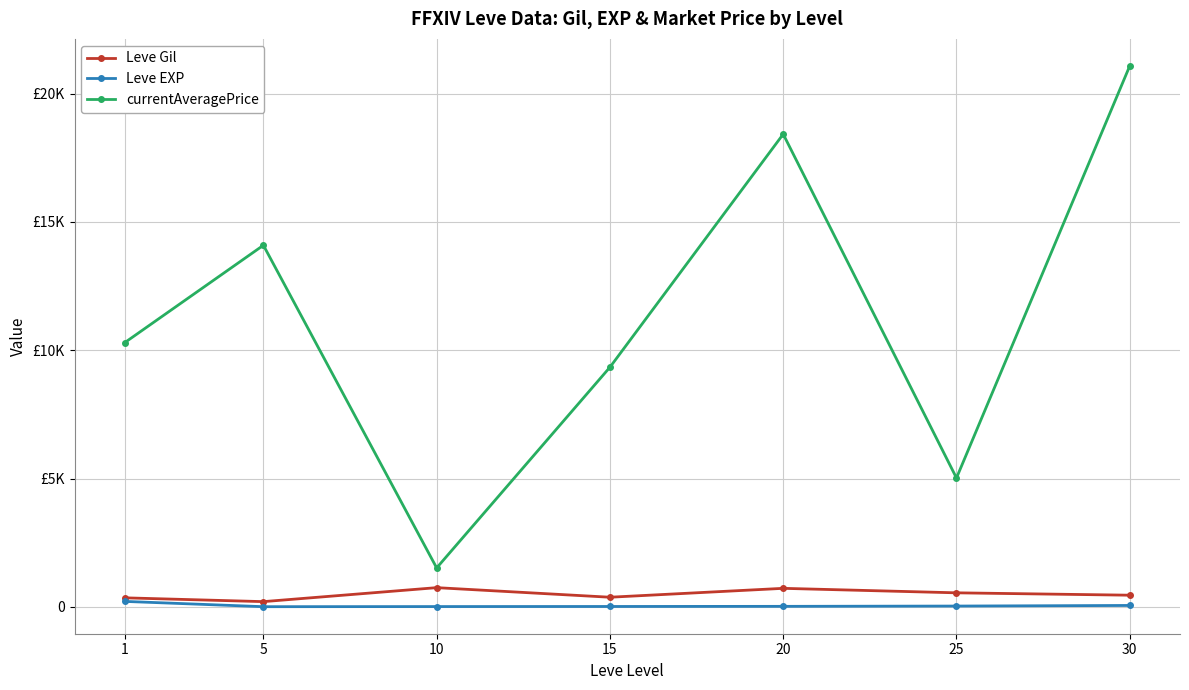

Is it true that Leve Gil equals 1190.4 at 20?

False